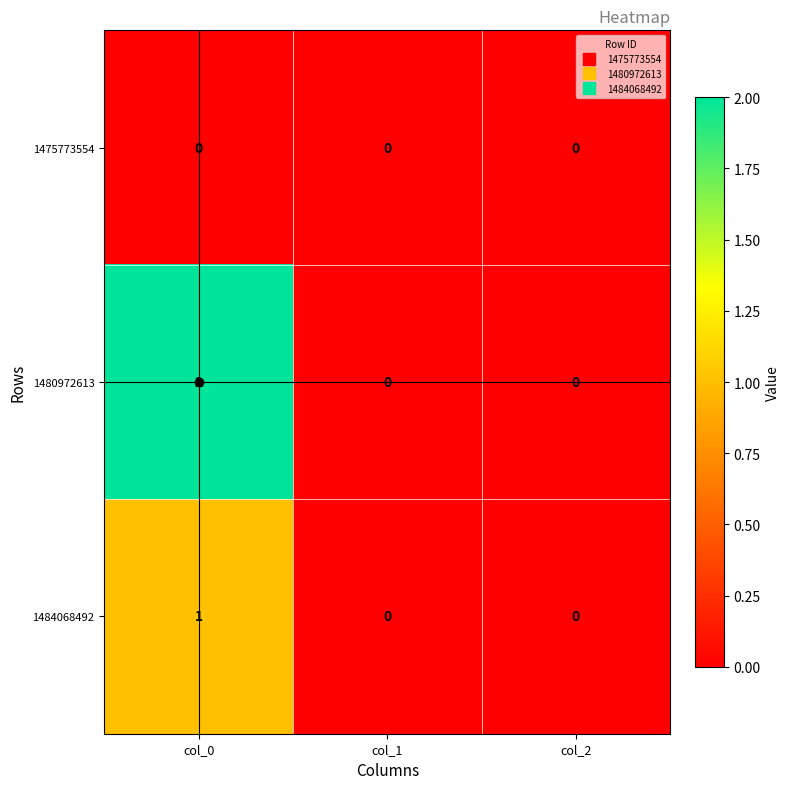

At how many categories does at least one series exceed 1?

1